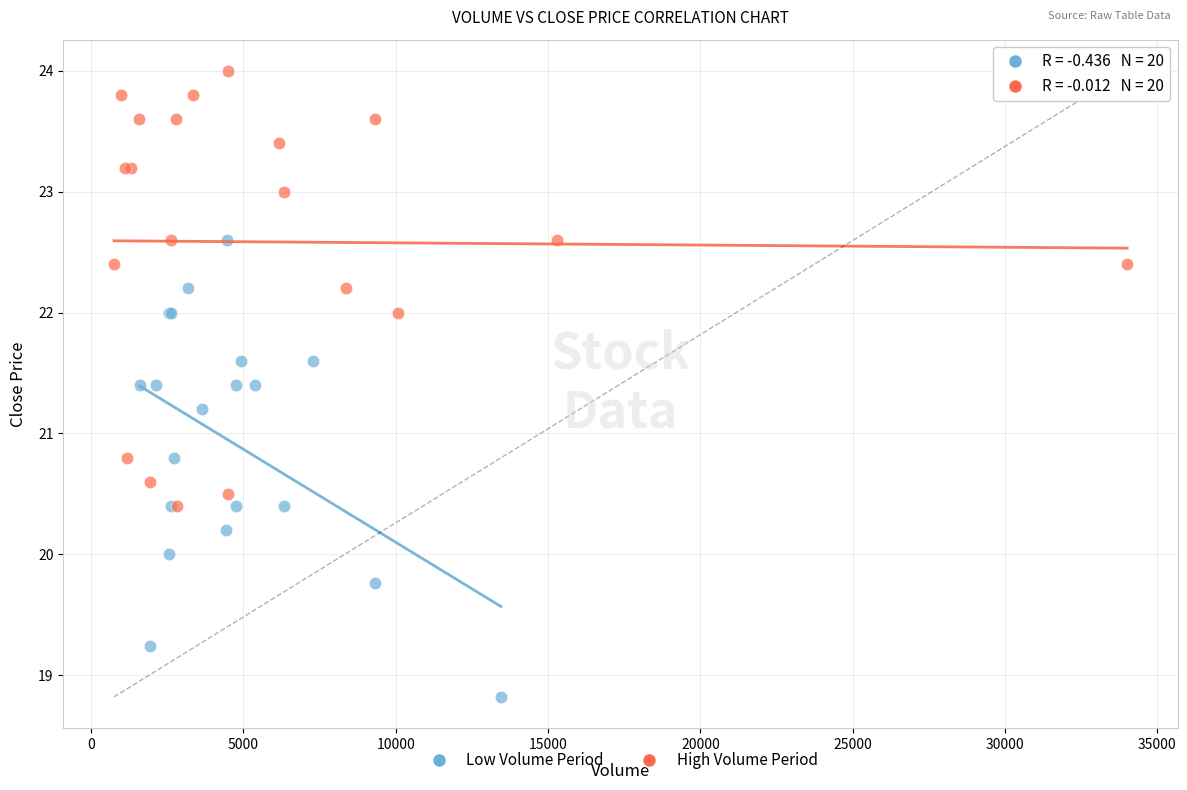

Which series has the widest spread of Y values?

Low Volume Period